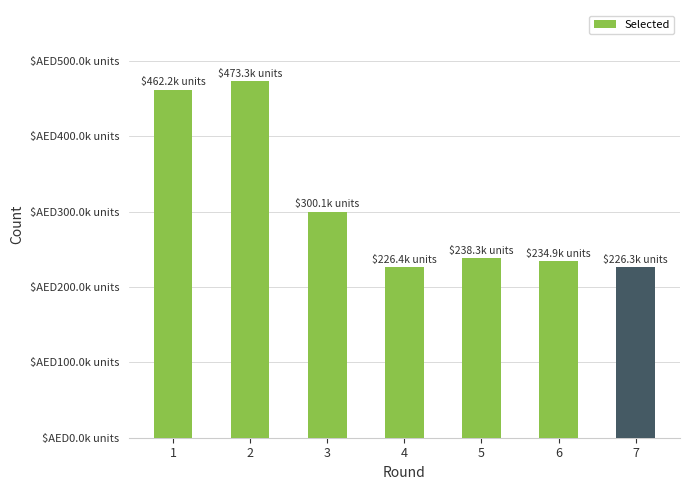

What is the value of the 4th bar from the left?

226449